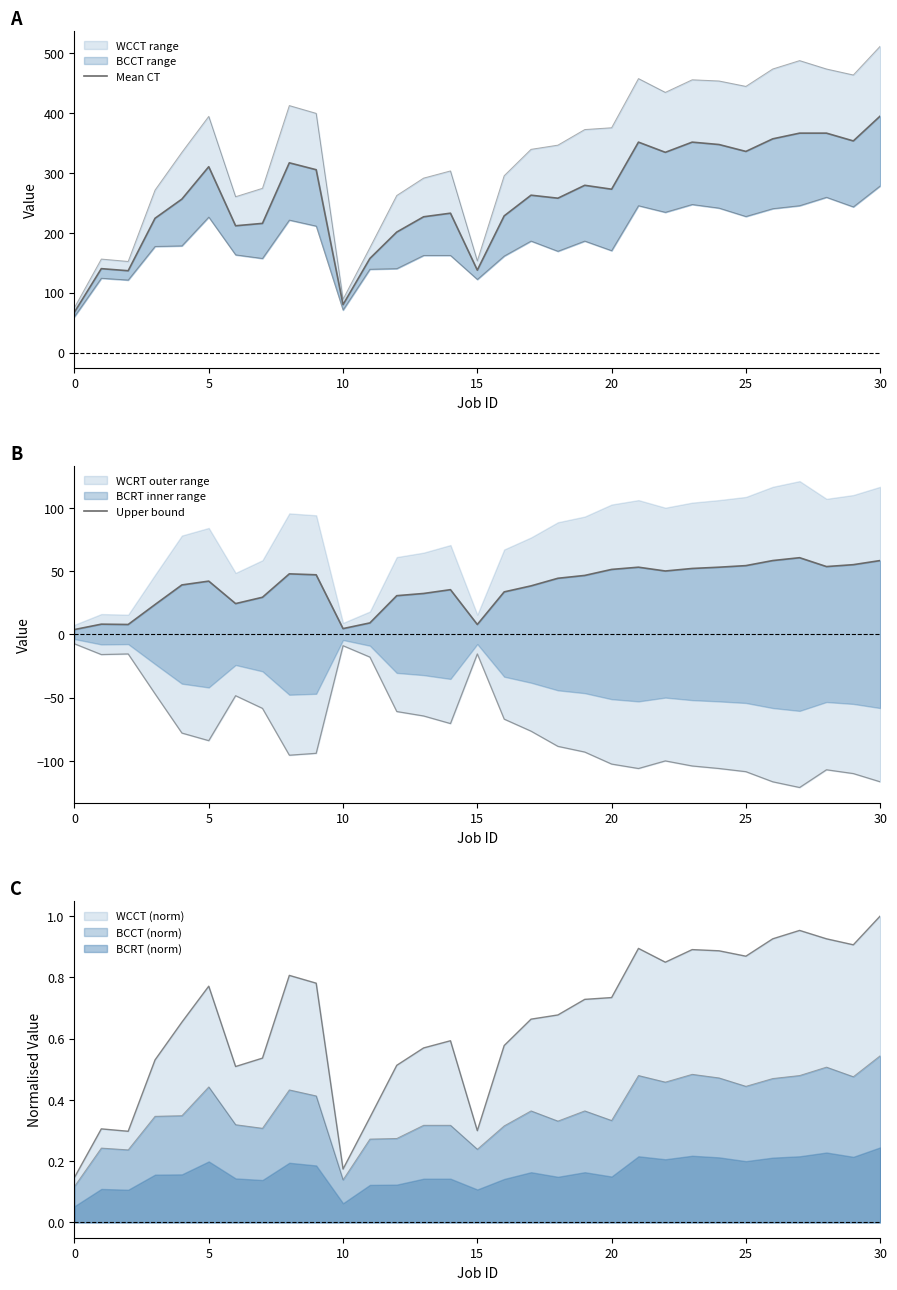

The value of Mean CT at 21 is 112.4. True or false?

False